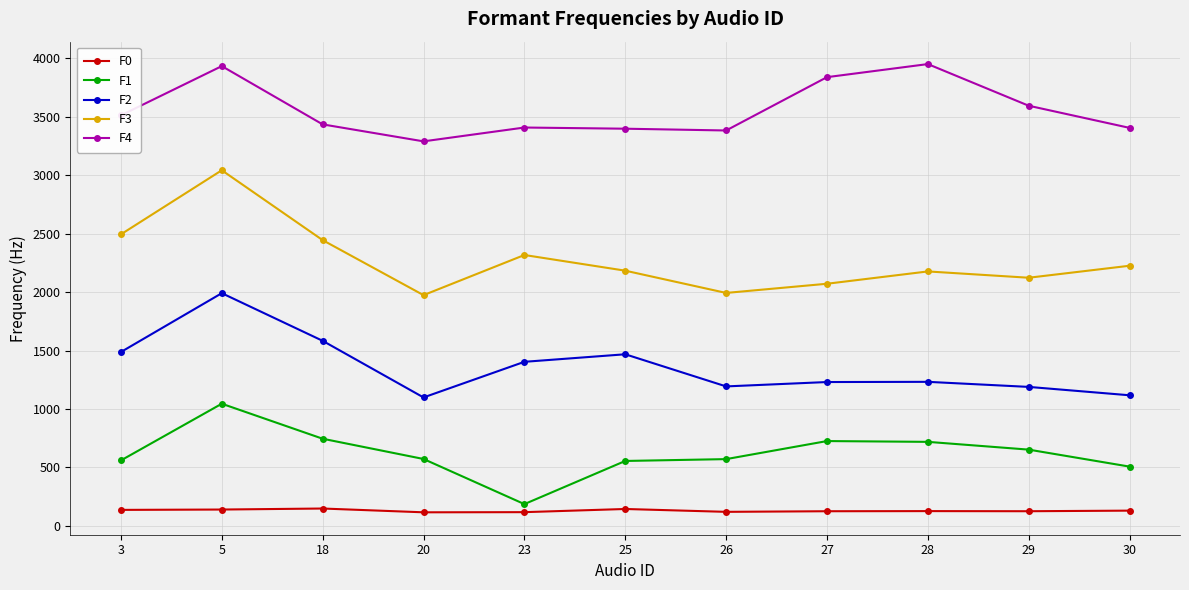

The F2 series shows 1098.9 at 20. True or false?

True